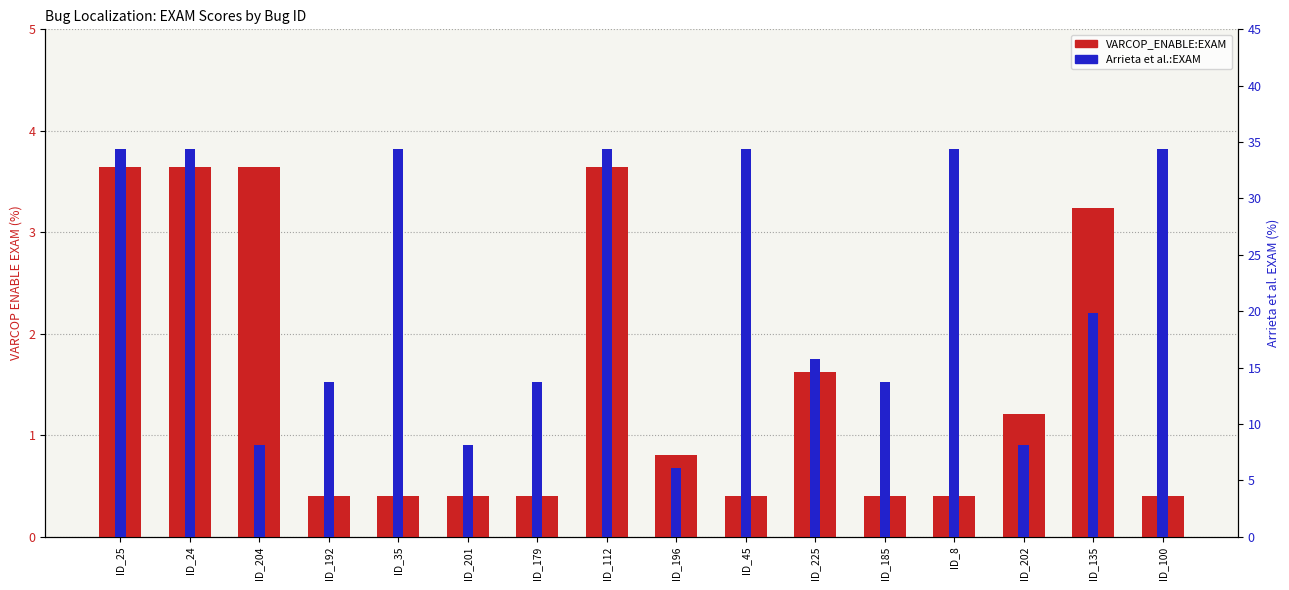

What is the value of the VARCOP_ENABLE:EXAM bar at the 14th from the left?

1.2